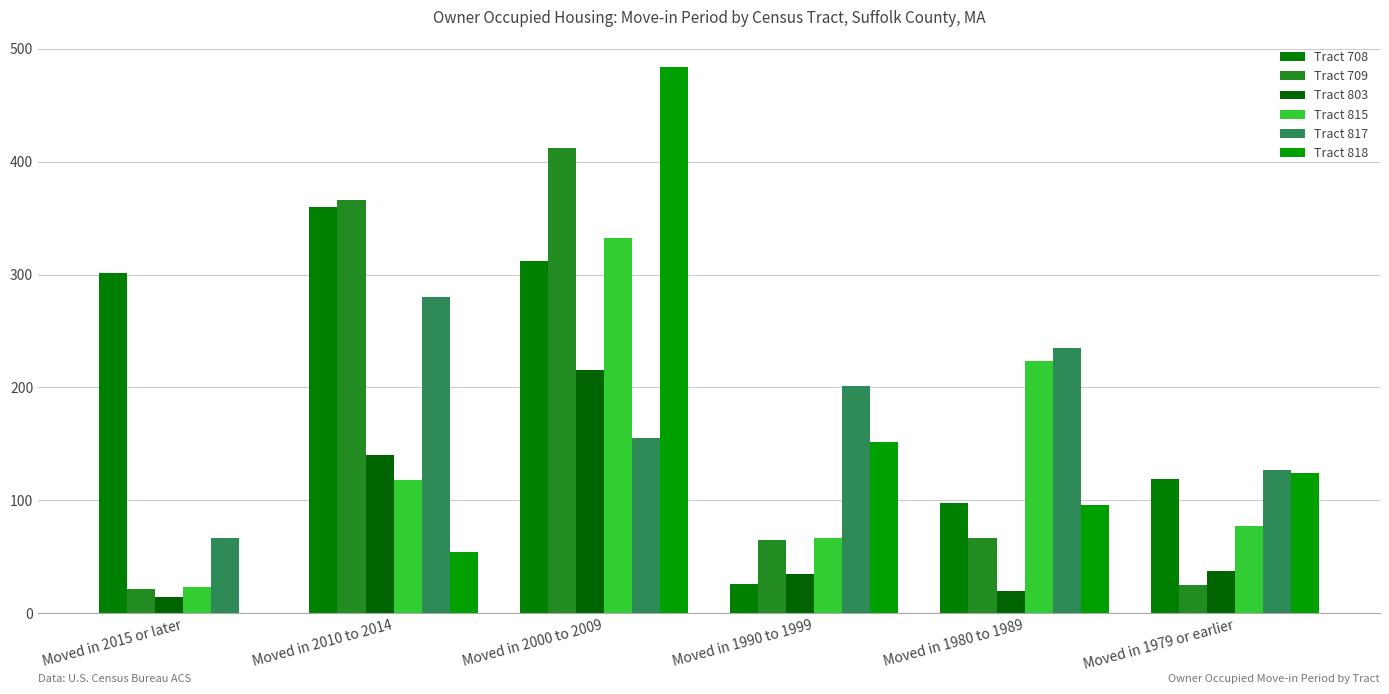

List the series in order of their peak value, highest first.

Tract 818, Tract 709, Tract 708, Tract 815, Tract 817, Tract 803